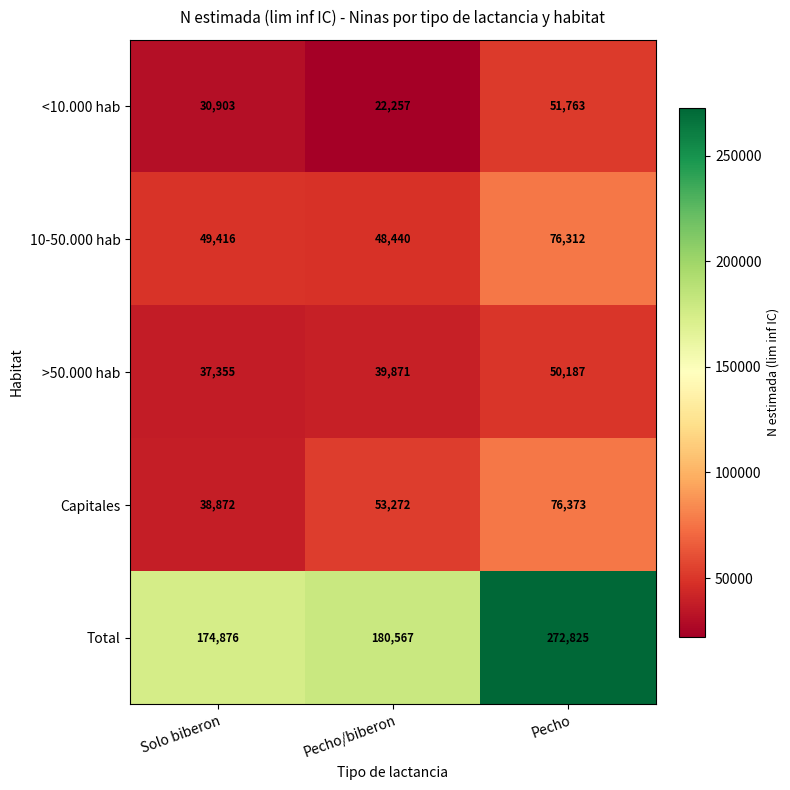

Reading left to right, extract all data points from this chart.

<10.000 hab: Solo biberon=30903	Pecho/biberon=22257	Pecho=51763
10-50.000 hab: Solo biberon=49416	Pecho/biberon=48440	Pecho=76312
>50.000 hab: Solo biberon=37355	Pecho/biberon=39871	Pecho=50187
Capitales: Solo biberon=38872	Pecho/biberon=53272	Pecho=76373
Total: Solo biberon=174876	Pecho/biberon=180567	Pecho=272825